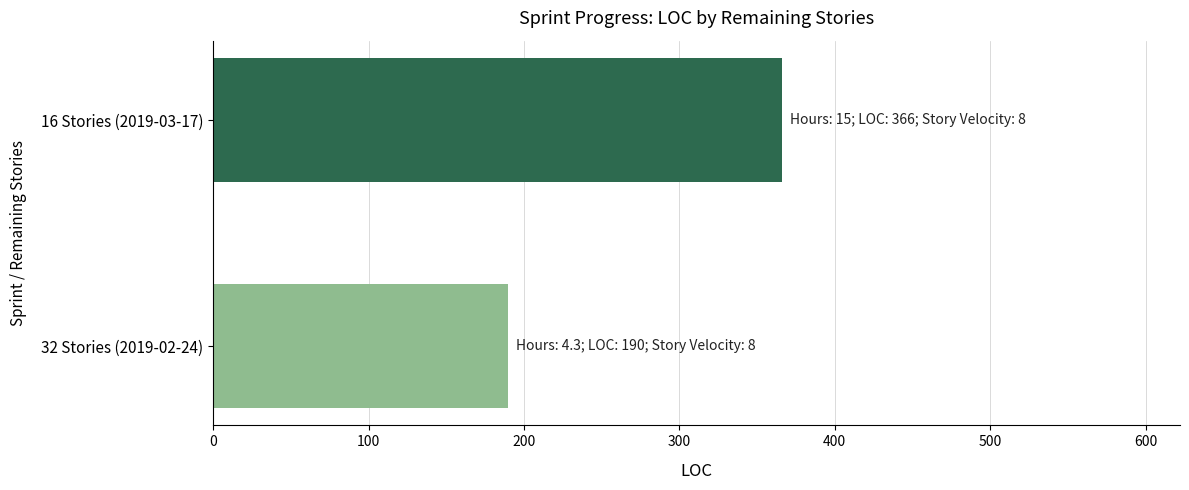

List the labels in order of value, largest first.

16 Stories (2019-03-17), 32 Stories (2019-02-24)